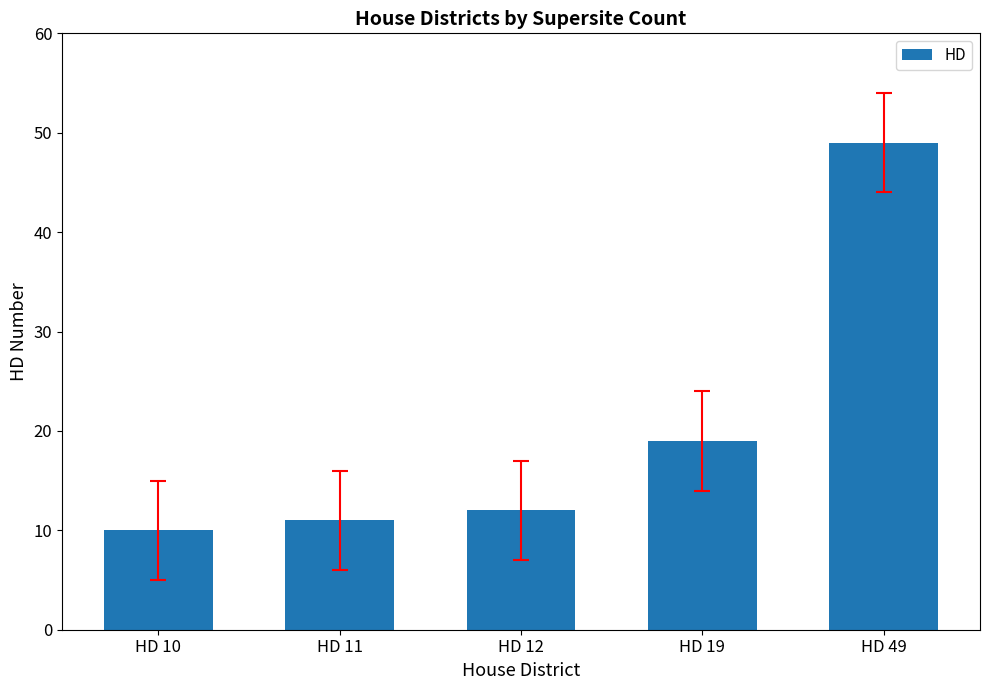

Reading left to right, extract all data points from this chart.

10	11	12	19	49